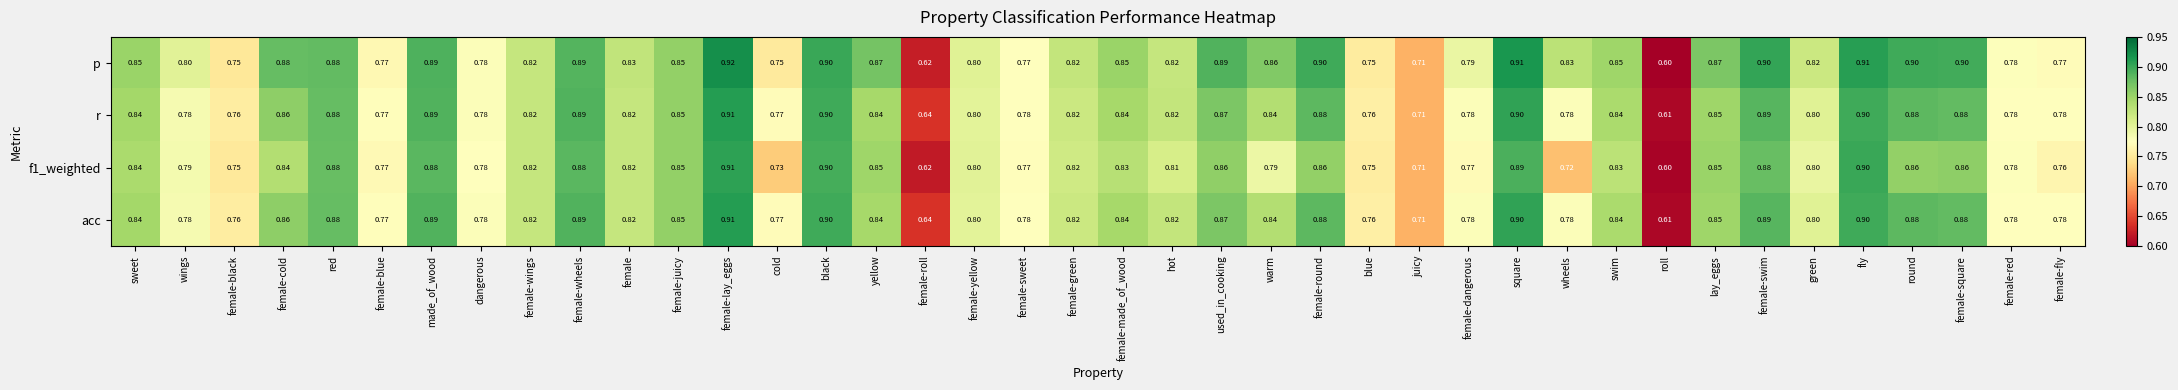

Which series has the widest spread of values?

p